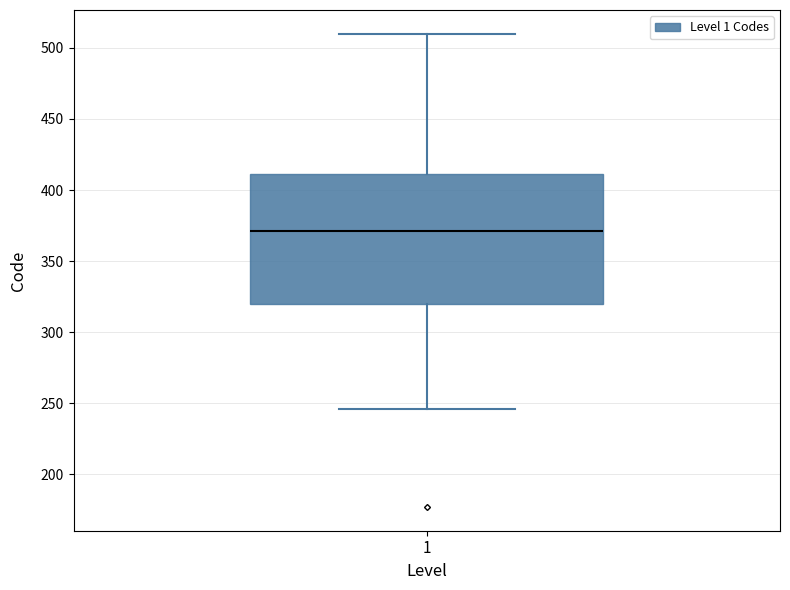

Read this box plot against the y-axis: the position of the median line, the range covered by the box, and the ends of both whiskers. The values are not printed on the chart, so give them approximately, as read against the axis.

median 370, box 320 to 410, whiskers 245 to 510